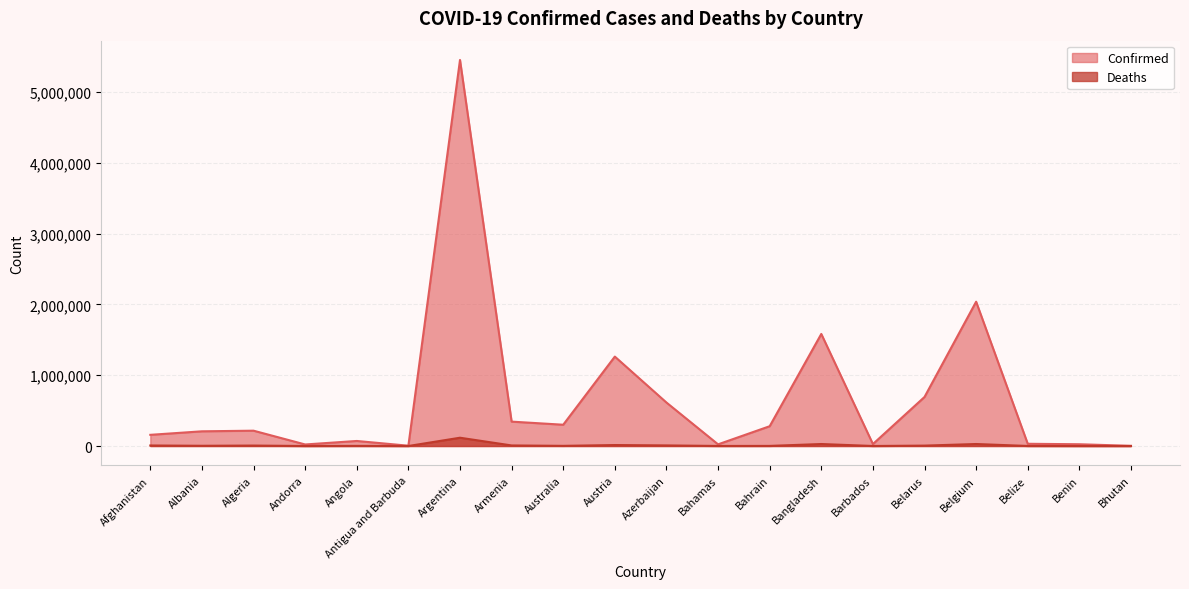

True or false: Deaths has a value of 3189 at Albania.

True